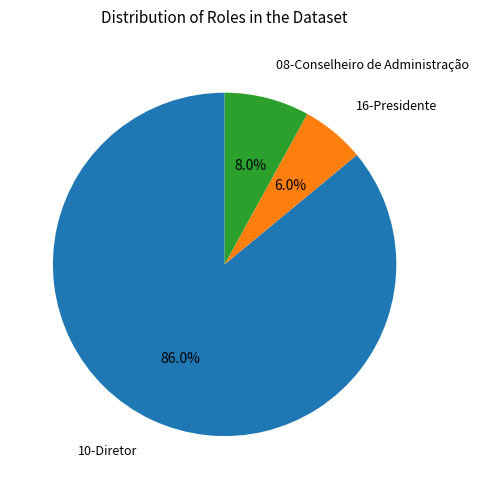

Between 16-Presidente and 08-Conselheiro de Administração, which is larger?

08-Conselheiro de Administração